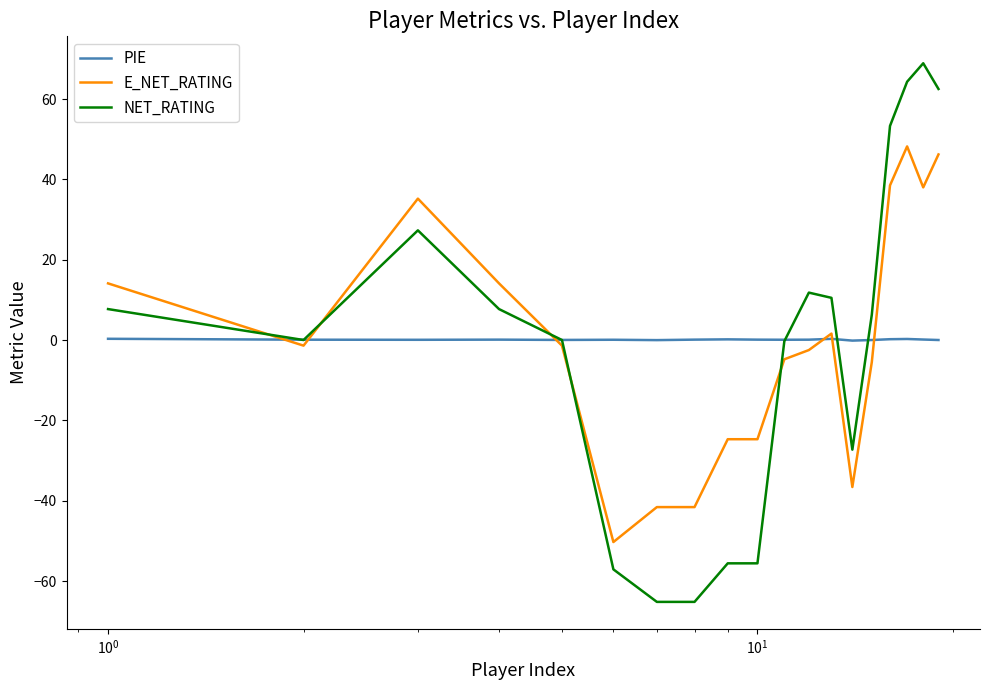

List the series in order of their peak value, highest first.

NET_RATING, E_NET_RATING, PIE